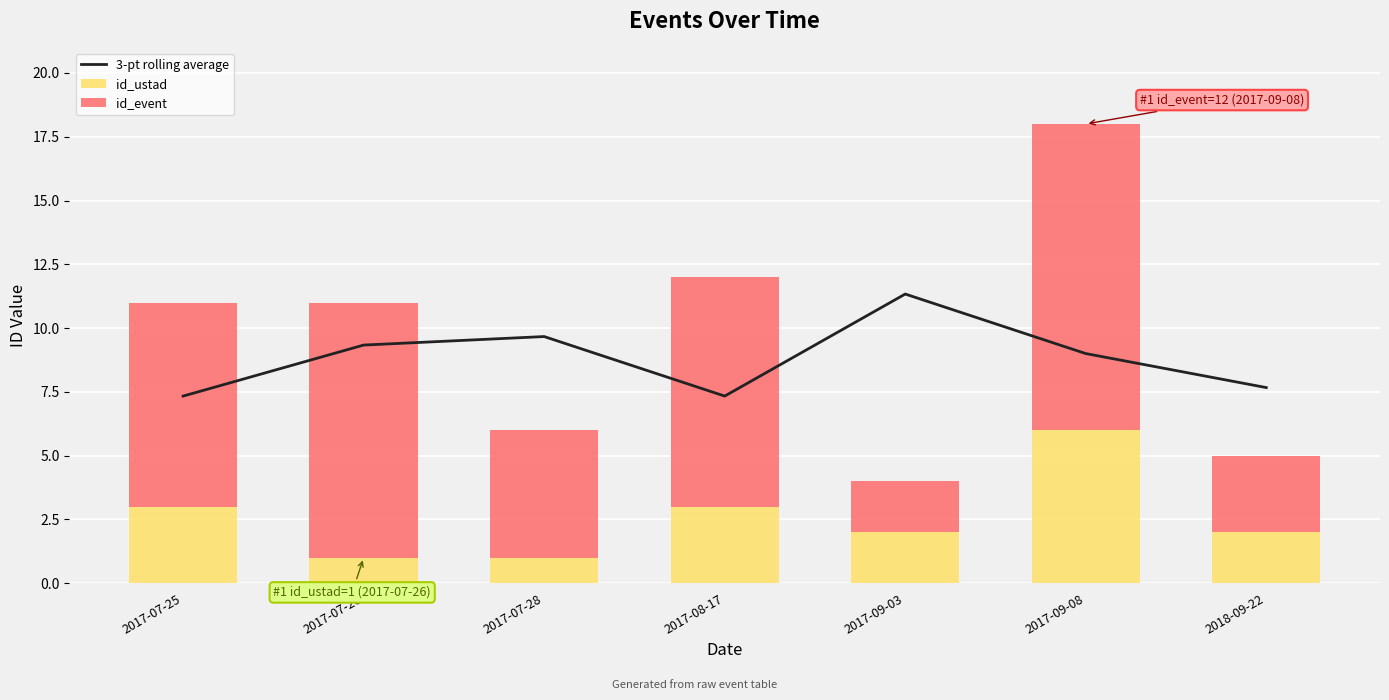

Reading left to right, transcribe all the data shown in this chart.

3-pt rolling average: 2017-07-25=7.3	2017-07-26=9.3	2017-07-28=9.7	2017-08-17=7.3	2017-09-03=11.3	2017-09-08=9.0	2018-09-22=7.7
id_ustad: 2017-07-25=3.0	2017-07-26=1.0	2017-07-28=1.0	2017-08-17=3.0	2017-09-03=2.0	2017-09-08=6.0	2018-09-22=2.0
id_event: 2017-07-25=8.0	2017-07-26=10.0	2017-07-28=5.0	2017-08-17=9.0	2017-09-03=2.0	2017-09-08=12.0	2018-09-22=3.0